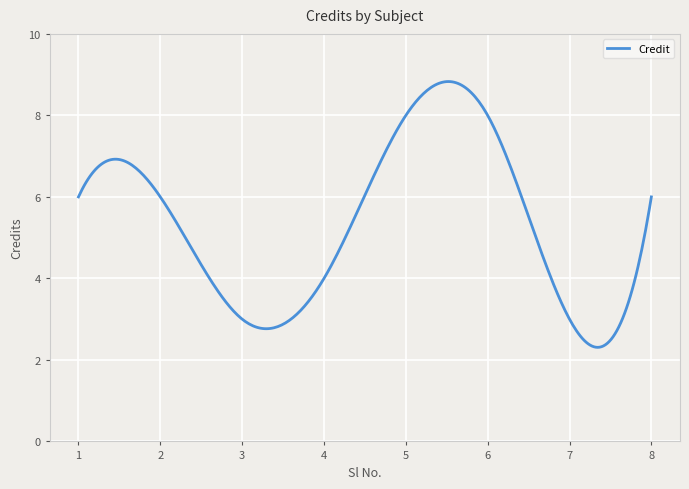

What is the maximum value shown in the chart?

8.8